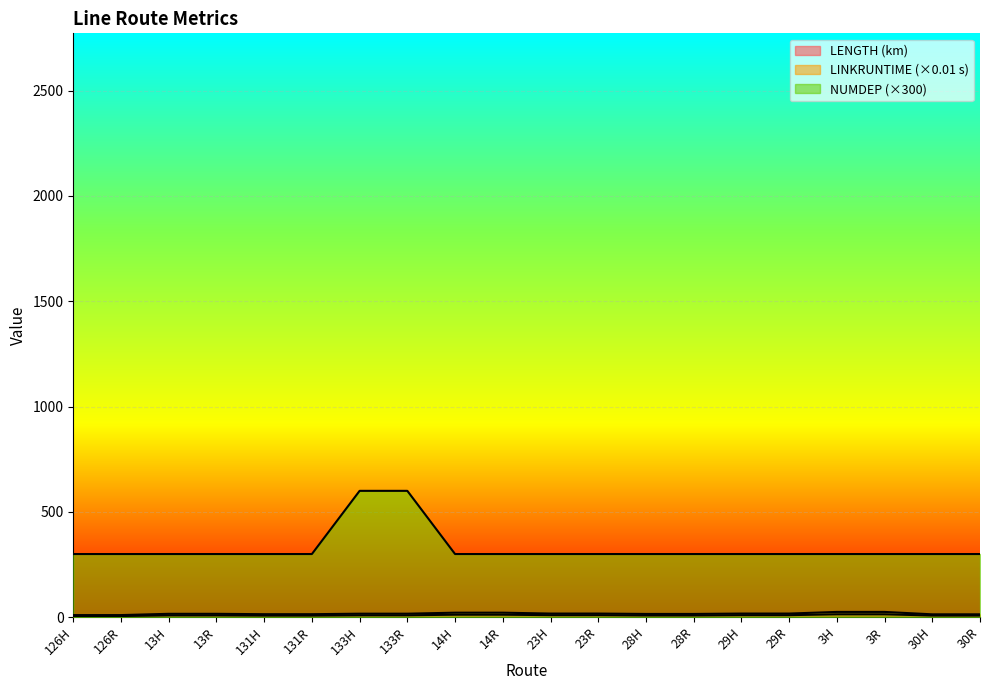

True or false: NUMDEP has more than 1 points higher than both neighbors.

False